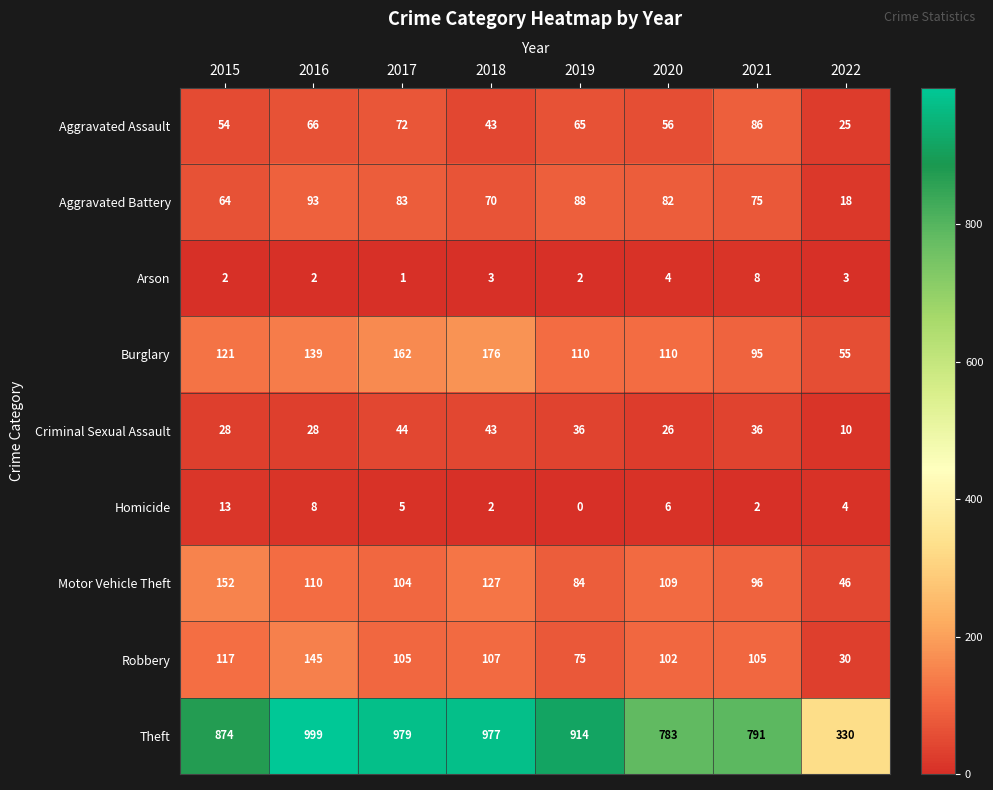

Rank the series by their maximum value, from lowest to highest.

Arson, Homicide, Criminal Sexual Assault, Aggravated Assault, Aggravated Battery, Robbery, Motor Vehicle Theft, Burglary, Theft